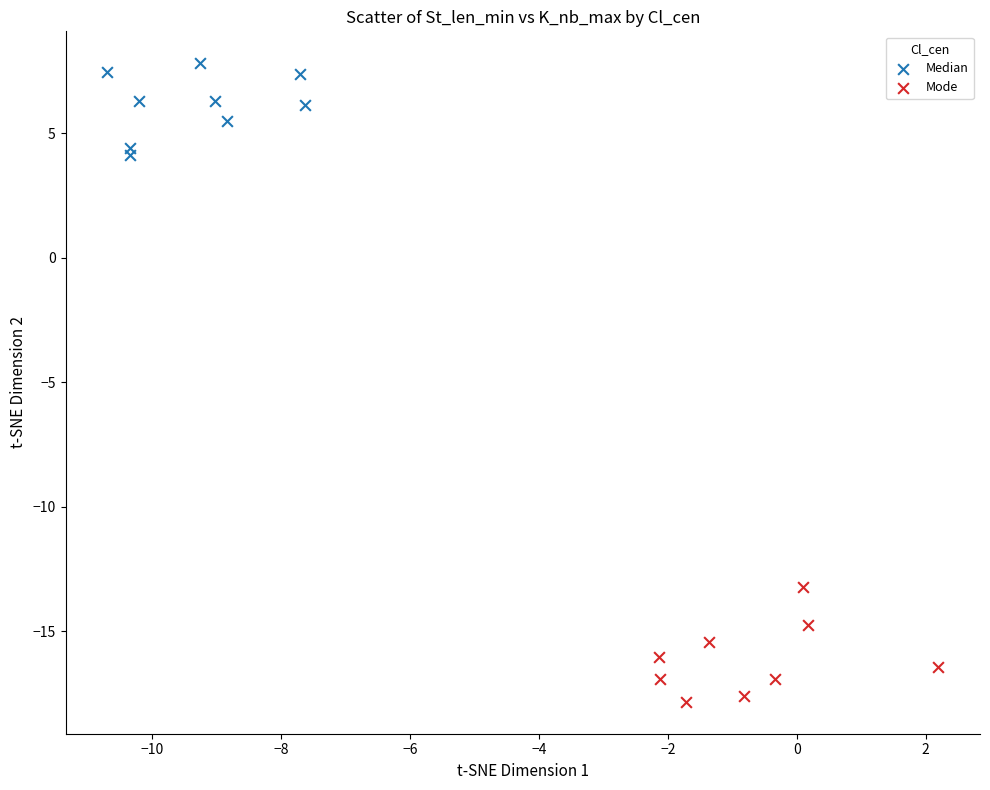

Which series contains the highest Y value?

Median